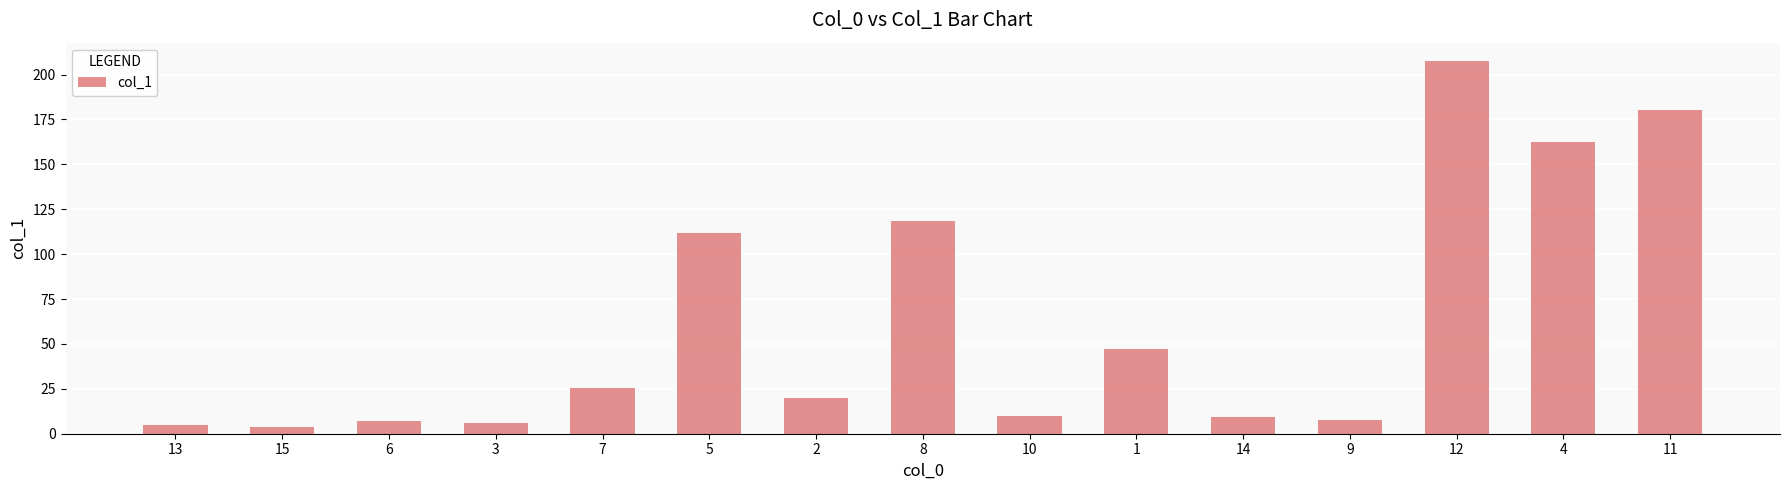

At which label is the value closest to 105?

5